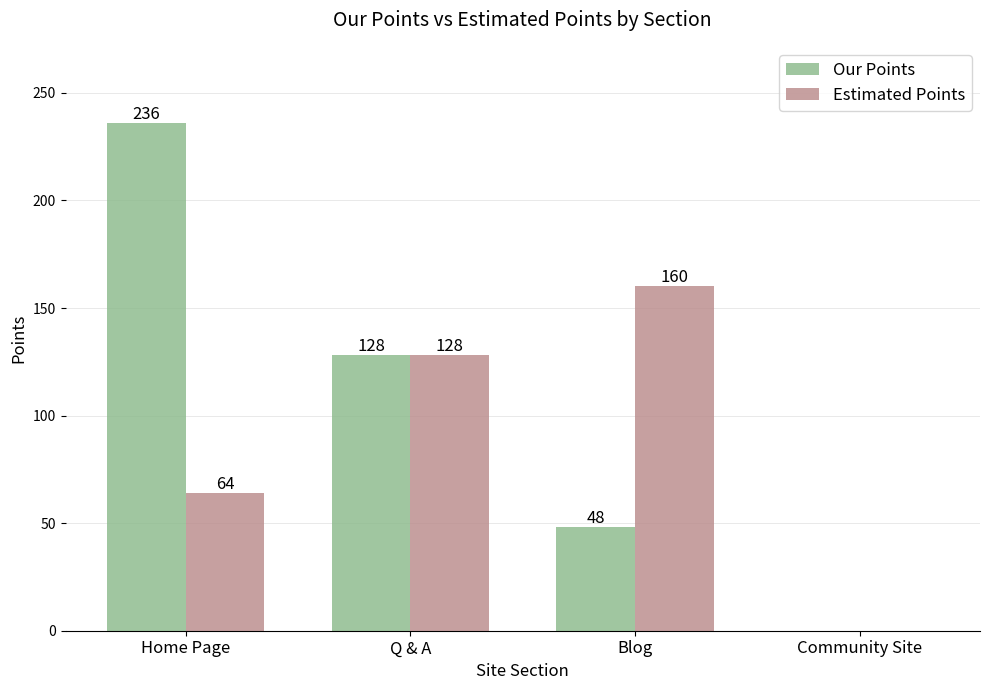

Which series has the largest total across all categories?

Our Points